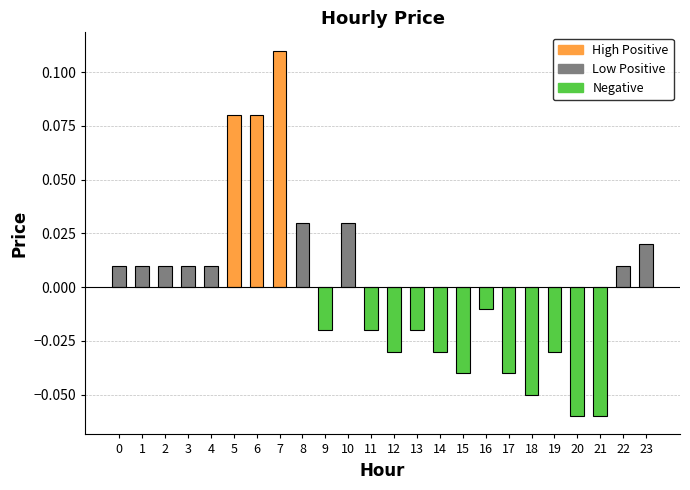

At which category does the chart reach its peak across all series?

7